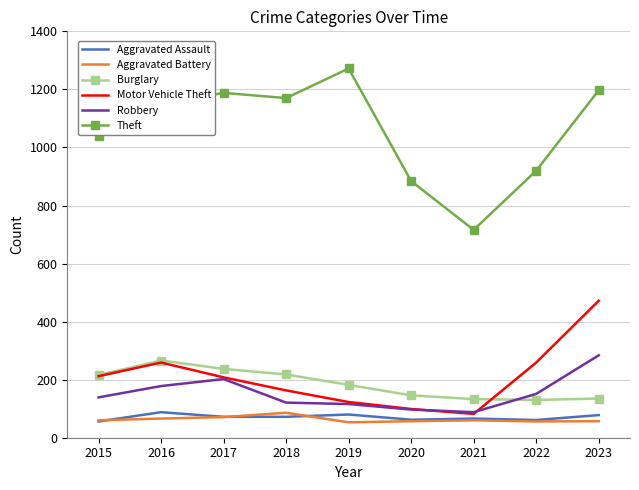

What is the average value of the Motor Vehicle Theft series?

209